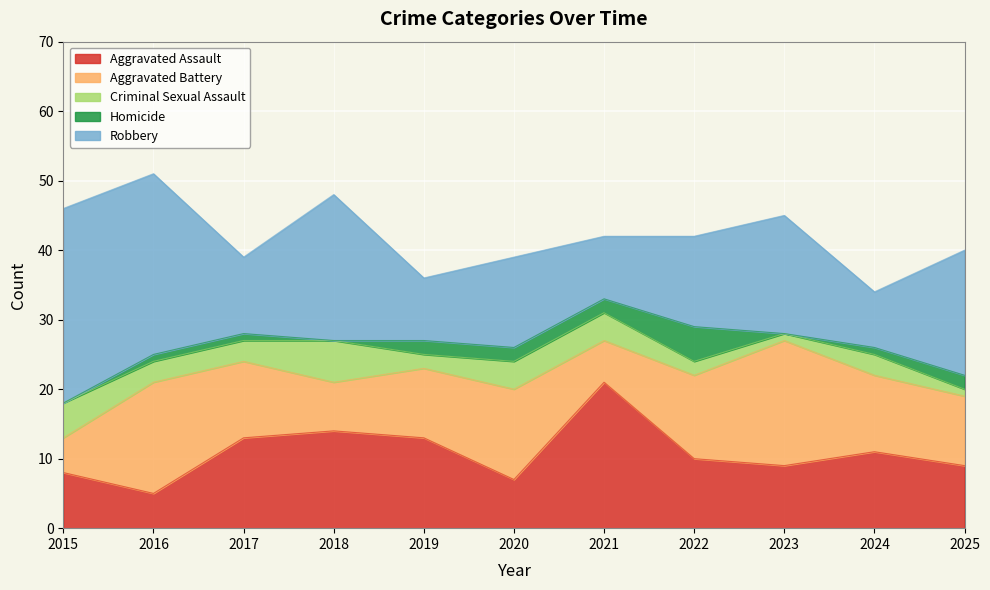

Reading right to left, what are all the values shown in this chart?

Aggravated Assault: 2025=9	2024=11	2023=9	2022=10	2021=21	2020=7	2019=13	2018=14	2017=13	2016=5	2015=8
Aggravated Battery: 2025=10	2024=11	2023=18	2022=12	2021=6	2020=13	2019=10	2018=7	2017=11	2016=16	2015=5
Criminal Sexual Assault: 2025=1	2024=3	2023=1	2022=2	2021=4	2020=4	2019=2	2018=6	2017=3	2016=3	2015=5
Homicide: 2025=2	2024=1	2023=0	2022=5	2021=2	2020=2	2019=2	2018=0	2017=1	2016=1	2015=0
Robbery: 2025=18	2024=8	2023=17	2022=13	2021=9	2020=13	2019=9	2018=21	2017=11	2016=26	2015=28